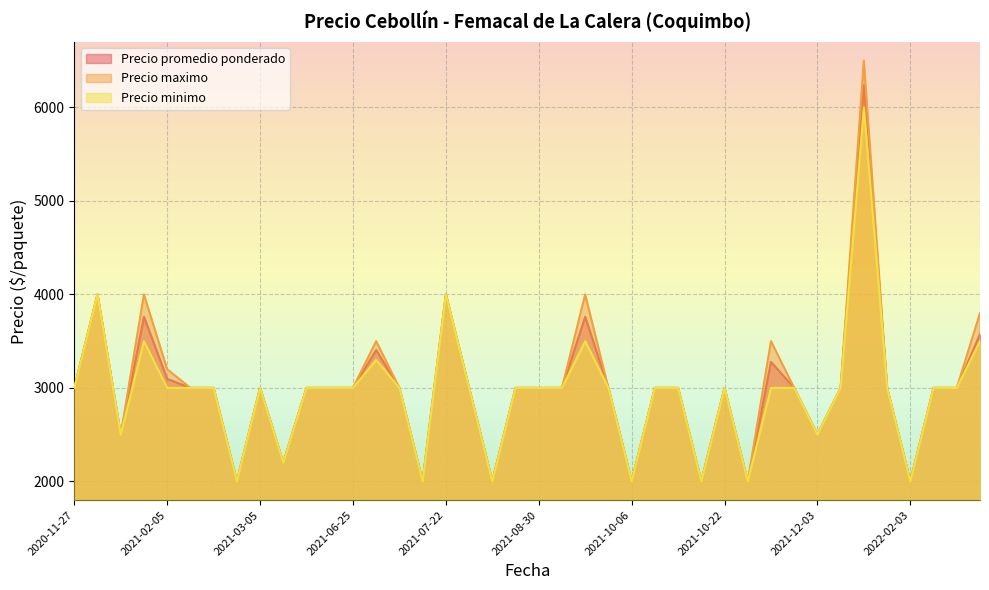

Where is Precio minimo nearest to the value 4000?

2020-12-28